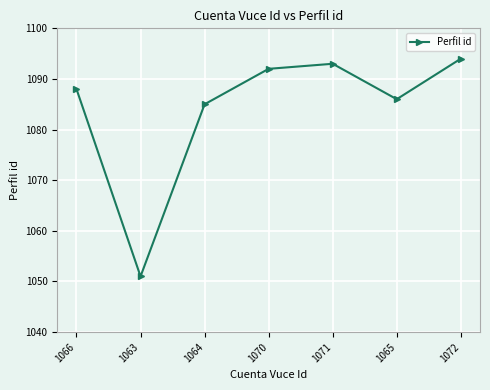

Approximately how many times larger is the value at 1063 compared to 1070?

1.0